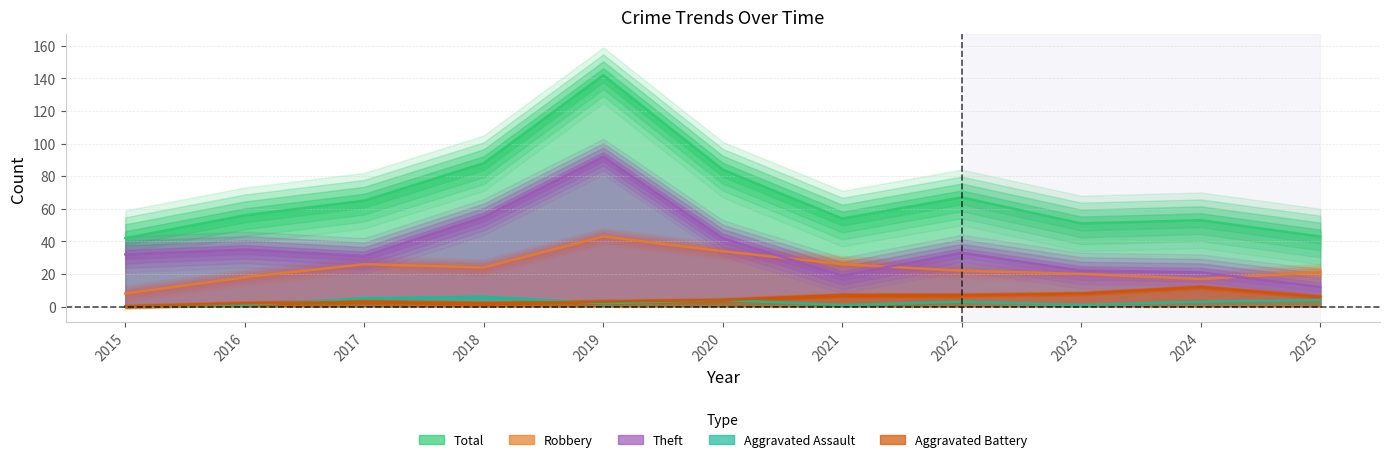

Is the value of Total at 2016 greater than the value of Theft at 2021?

Yes